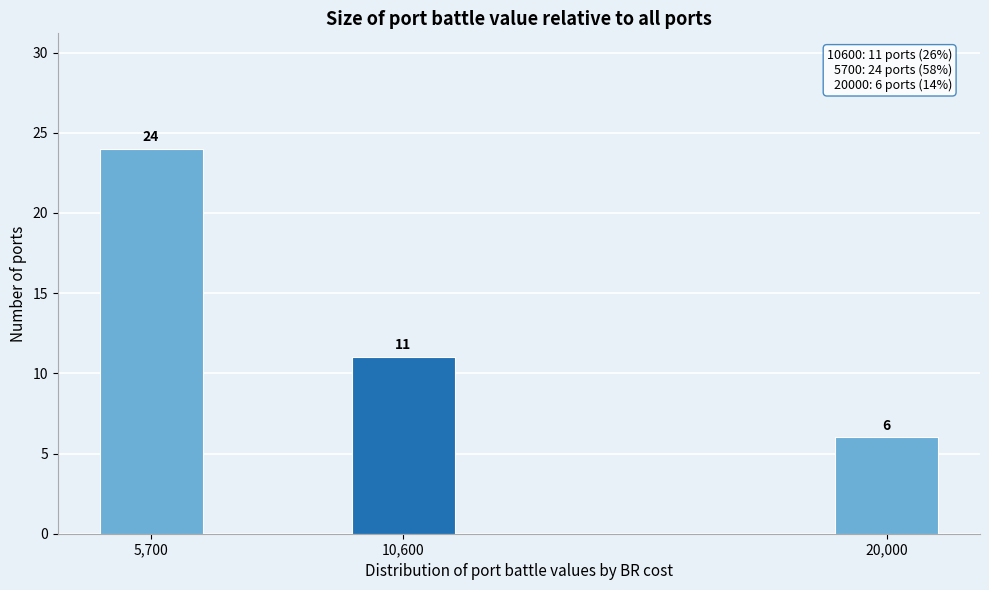

Reading right to left, list all the values displayed in this chart.

6	11	24